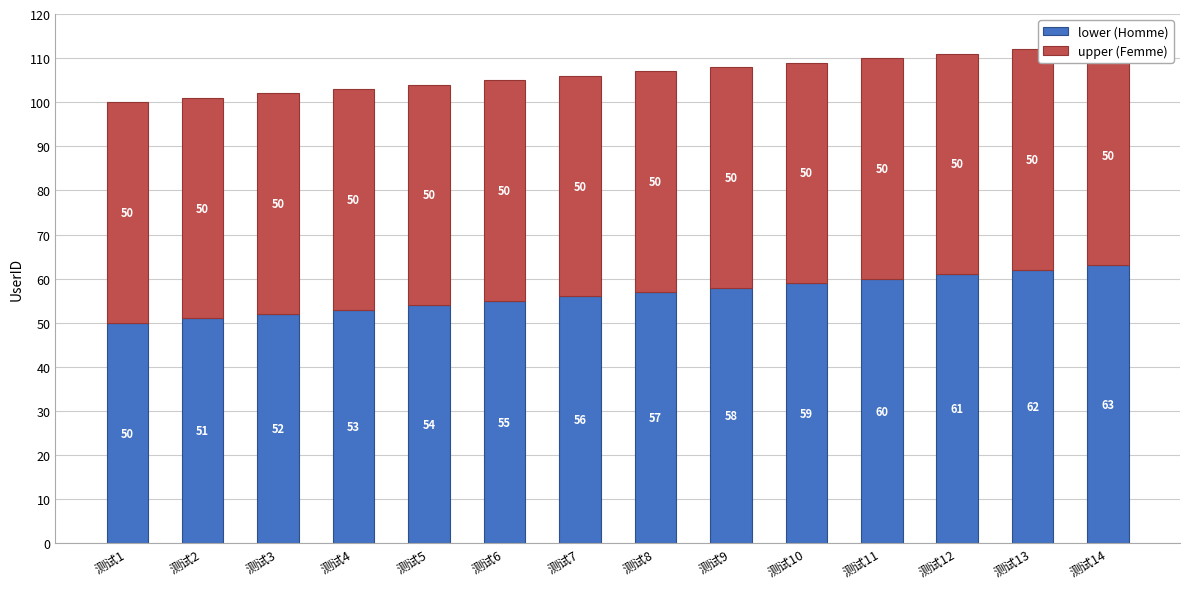

List the series in order of their overall mean, highest first.

lower (Homme), upper (Femme)